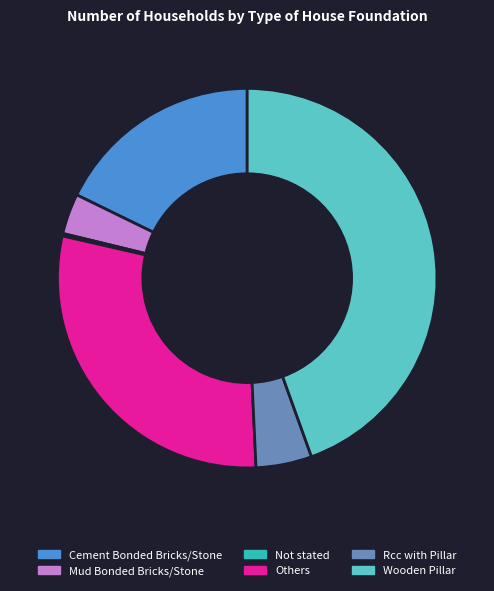

Which slice is the largest?

Wooden Pillar